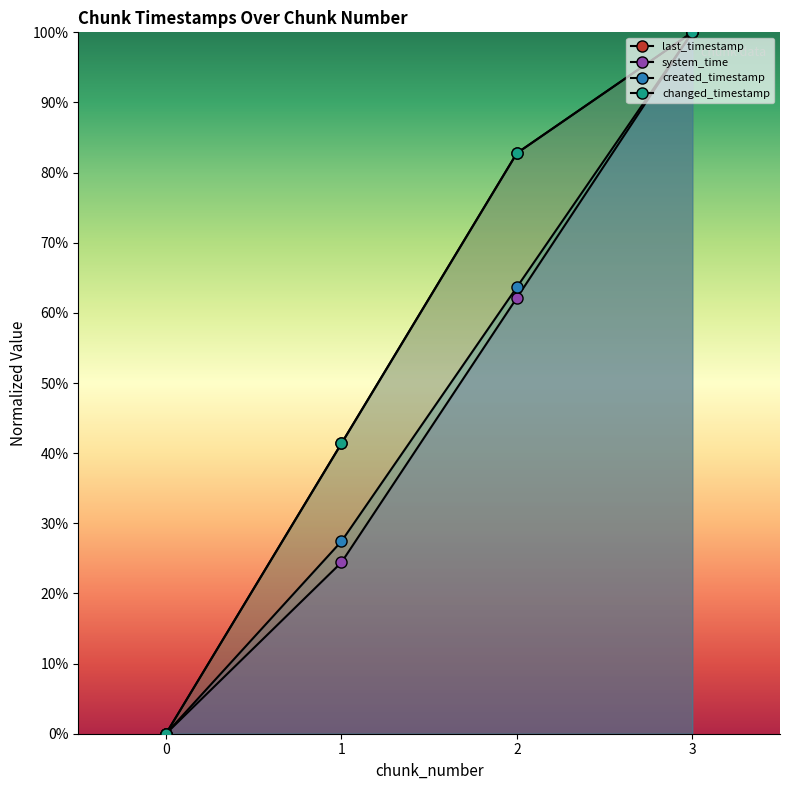

Which series has the largest total across all categories?

last_timestamp